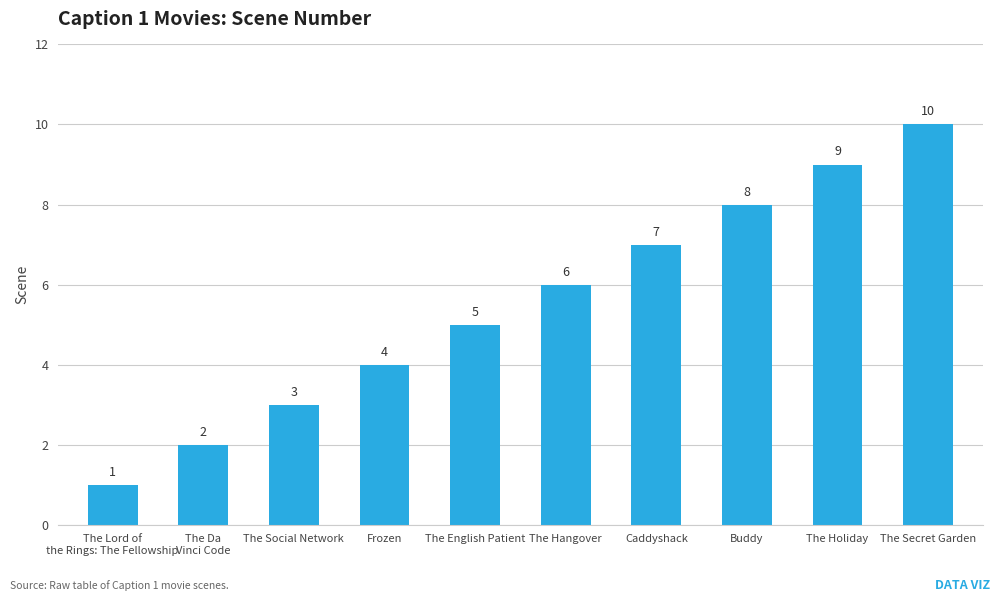

What is the difference between the maximum and second lowest values?

8